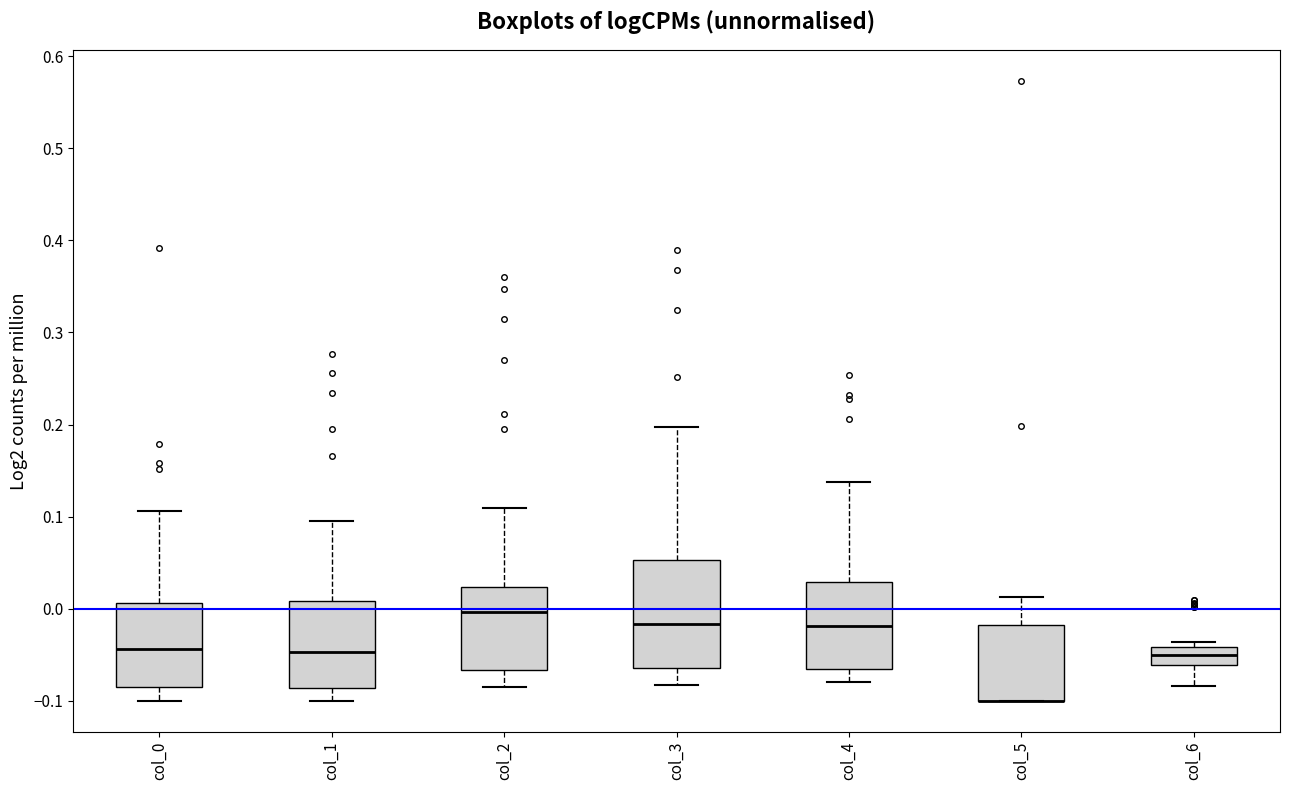

Which box is the tallest, from its lower edge to its upper edge?

col_3